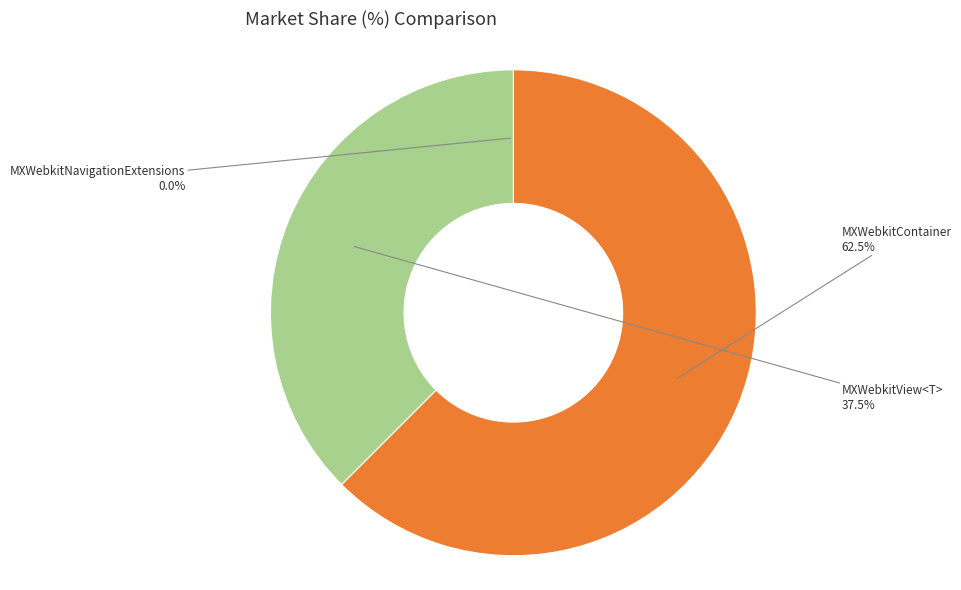

Does any single category account for the majority?

Yes